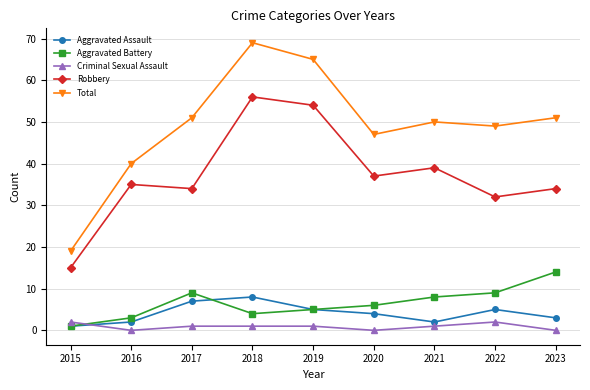

Which series has the largest range (max minus min)?

Total